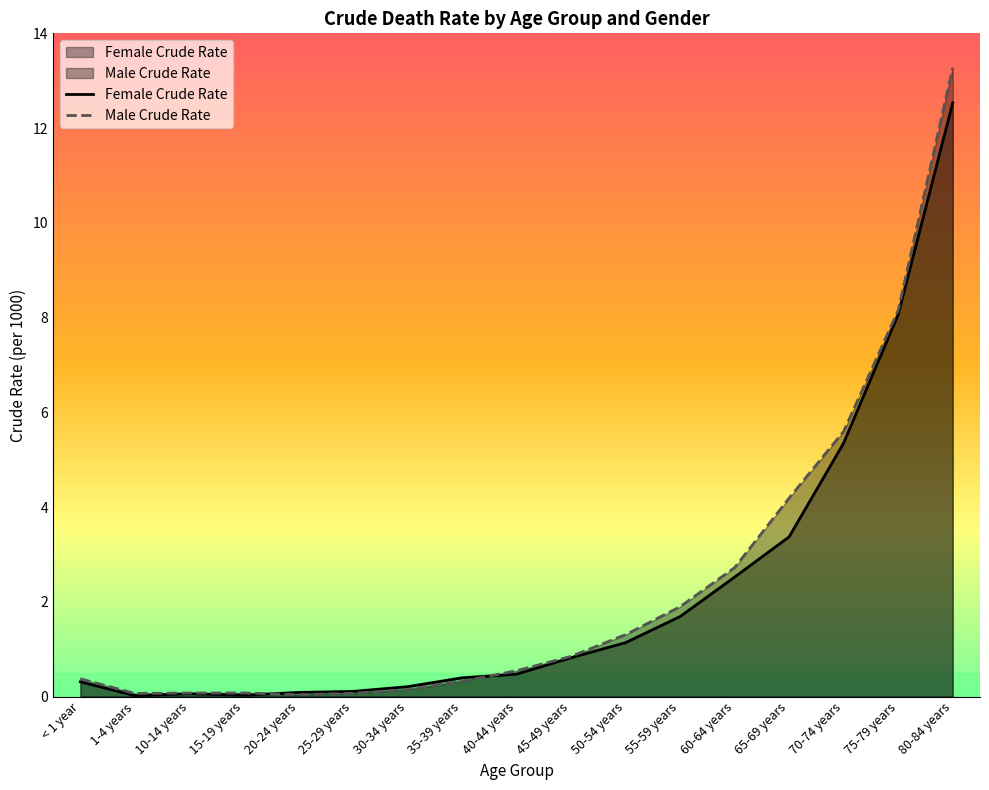

What is the difference between the Male Crude Rate values at 45-49 years and < 1 year?

0.5